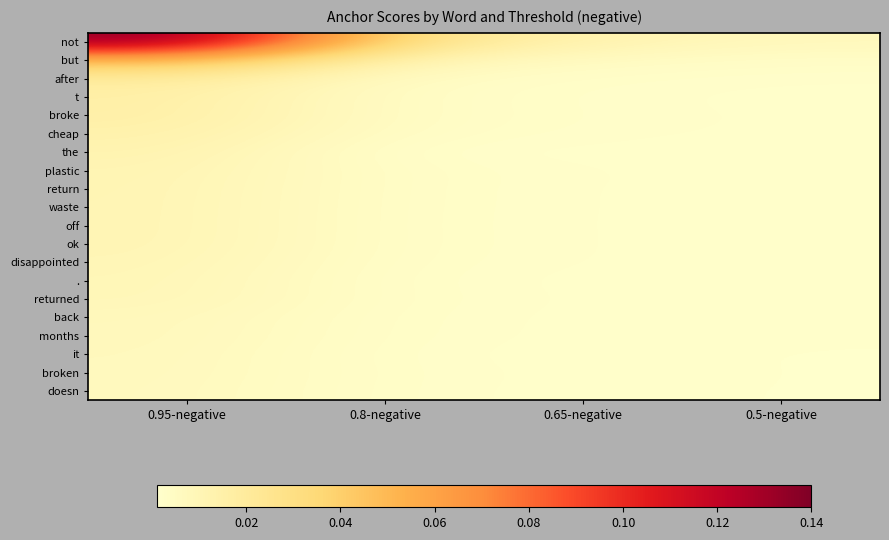

How many series are shown in this chart?

20